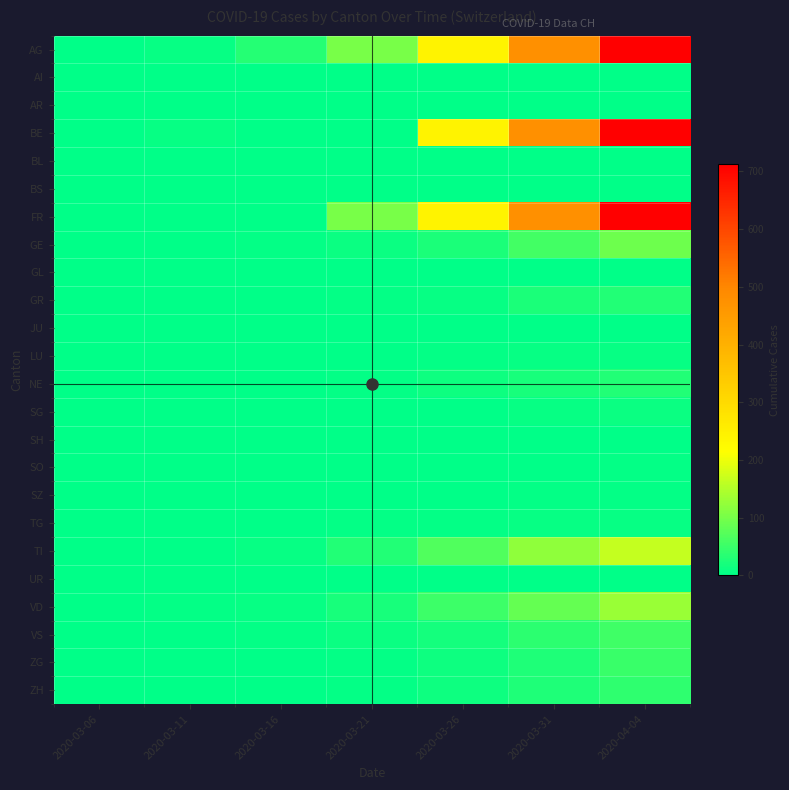

Reading left to right, what are all the values shown in this chart?

AG: 2020-03-06=1	2020-03-11=7	2020-03-16=33	2020-03-21=101	2020-03-26=240	2020-03-31=478	2020-04-04=712
AI: 2020-03-06=0	2020-03-11=0	2020-03-16=0	2020-03-21=0	2020-03-26=0	2020-03-31=0	2020-04-04=0
AR: 2020-03-06=0	2020-03-11=0	2020-03-16=0	2020-03-21=0	2020-03-26=0	2020-03-31=0	2020-04-04=0
BE: 2020-03-06=0	2020-03-11=7	2020-03-16=0	2020-03-21=0	2020-03-26=240	2020-03-31=478	2020-04-04=712
BL: 2020-03-06=0	2020-03-11=0	2020-03-16=0	2020-03-21=0	2020-03-26=0	2020-03-31=0	2020-04-04=0
BS: 2020-03-06=0	2020-03-11=0	2020-03-16=0	2020-03-21=0	2020-03-26=0	2020-03-31=0	2020-04-04=0
FR: 2020-03-06=0	2020-03-11=0	2020-03-16=0	2020-03-21=101	2020-03-26=240	2020-03-31=478	2020-04-04=712
GE: 2020-03-06=0	2020-03-11=1	2020-03-16=4	2020-03-21=9	2020-03-26=23	2020-03-31=58	2020-04-04=92
GL: 2020-03-06=0	2020-03-11=0	2020-03-16=0	2020-03-21=0	2020-03-26=0	2020-03-31=0	2020-04-04=2
GR: 2020-03-06=0	2020-03-11=0	2020-03-16=1	2020-03-21=4	2020-03-26=8	2020-03-31=23	2020-04-04=30
JU: 2020-03-06=0	2020-03-11=0	2020-03-16=0	2020-03-21=0	2020-03-26=0	2020-03-31=0	2020-04-04=0
LU: 2020-03-06=0	2020-03-11=0	2020-03-16=0	2020-03-21=1	2020-03-26=3	2020-03-31=7	2020-04-04=7
NE: 2020-03-06=0	2020-03-11=0	2020-03-16=0	2020-03-21=4	2020-03-26=12	2020-03-31=22	2020-04-04=30
SG: 2020-03-06=0	2020-03-11=0	2020-03-16=0	2020-03-21=1	2020-03-26=1	2020-03-31=7	2020-04-04=9
SH: 2020-03-06=0	2020-03-11=0	2020-03-16=0	2020-03-21=0	2020-03-26=0	2020-03-31=1	2020-04-04=1
SO: 2020-03-06=0	2020-03-11=0	2020-03-16=0	2020-03-21=1	2020-03-26=1	2020-03-31=2	2020-04-04=3
SZ: 2020-03-06=0	2020-03-11=0	2020-03-16=0	2020-03-21=1	2020-03-26=1	2020-03-31=4	2020-04-04=5
TG: 2020-03-06=0	2020-03-11=0	2020-03-16=0	2020-03-21=3	2020-03-26=3	2020-03-31=7	2020-04-04=7
TI: 2020-03-06=0	2020-03-11=1	2020-03-16=8	2020-03-21=28	2020-03-26=67	2020-03-31=120	2020-04-04=165
UR: 2020-03-06=0	2020-03-11=0	2020-03-16=0	2020-03-21=0	2020-03-26=0	2020-03-31=0	2020-04-04=1
VD: 2020-03-06=0	2020-03-11=3	2020-03-16=8	2020-03-21=22	2020-03-26=52	2020-03-31=85	2020-04-04=128
VS: 2020-03-06=0	2020-03-11=0	2020-03-16=3	2020-03-21=10	2020-03-26=17	2020-03-31=37	2020-04-04=53
ZG: 2020-03-06=0	2020-03-11=0	2020-03-16=1	2020-03-21=5	2020-03-26=13	2020-03-31=27	2020-04-04=48
ZH: 2020-03-06=0	2020-03-11=0	2020-03-16=1	2020-03-21=5	2020-03-26=13	2020-03-31=27	2020-04-04=41